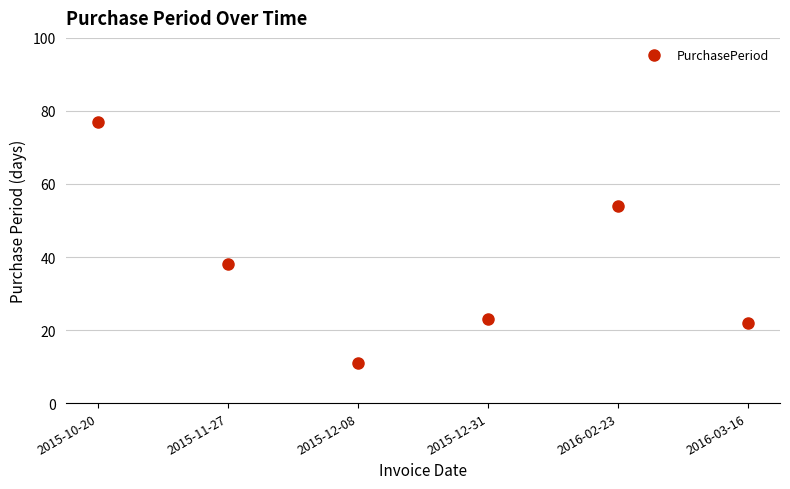

How many data points are less than 38?

3